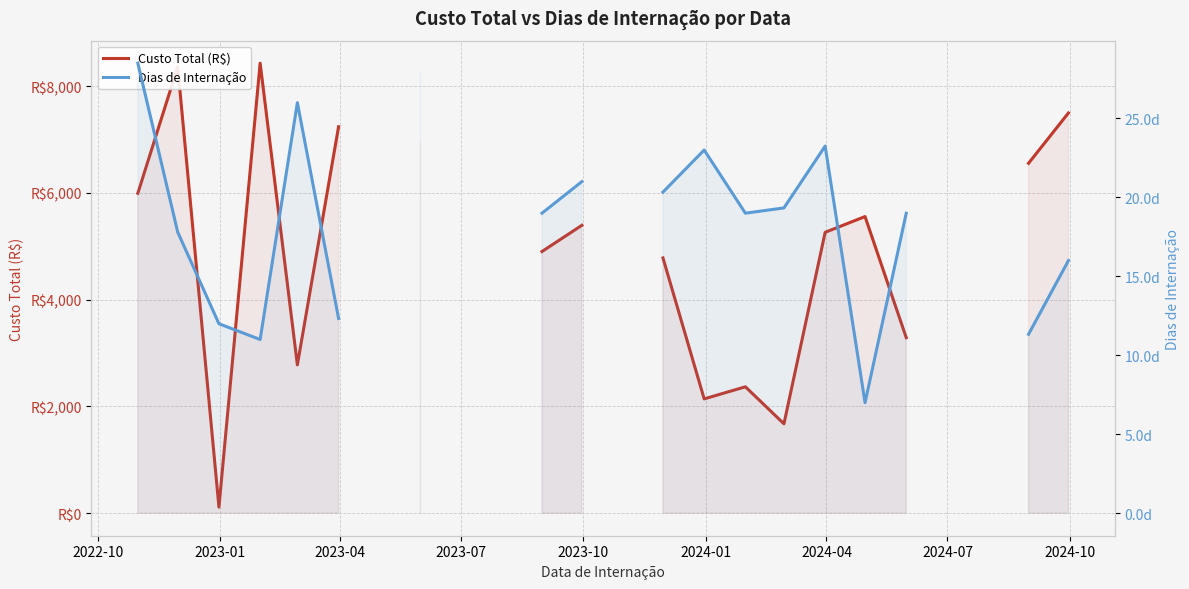

What is the value of the Dias de Internação point at the 19th from the left?

7.0